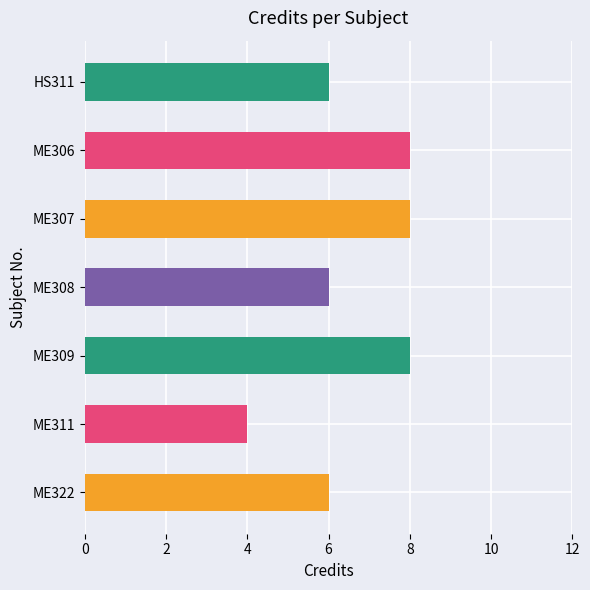

Reading top to bottom, what are all the values shown in this chart?

HS311=6	ME306=8	ME307=8	ME308=6	ME309=8	ME311=4	ME322=6